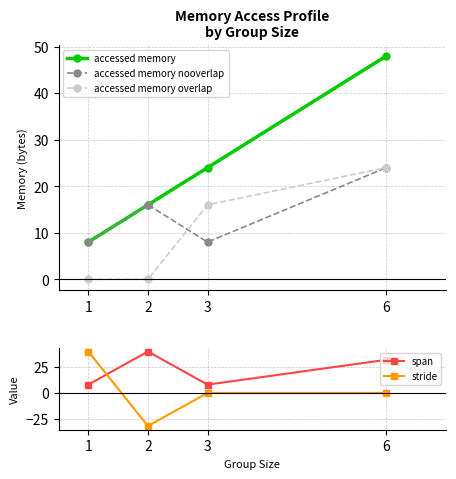

Between 2 and 6, which series saw the biggest shift?

accessed memory